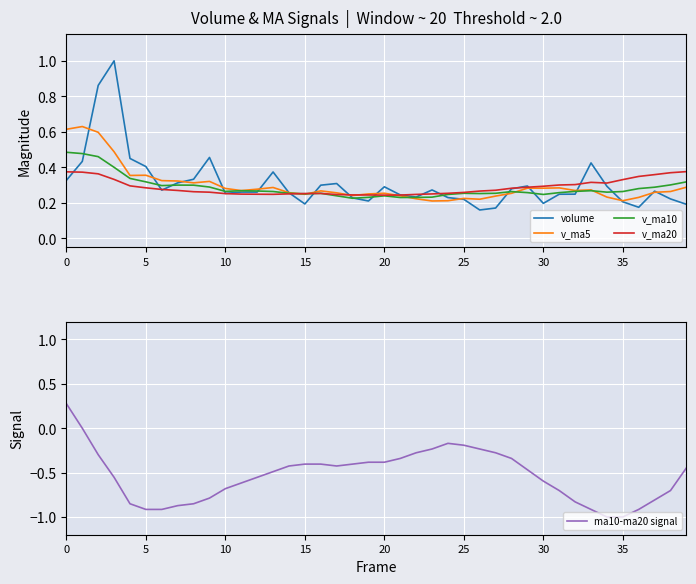

List the series in order of their peak value, lowest first.

ma10-ma20 signal, v_ma20, v_ma10, v_ma5, volume